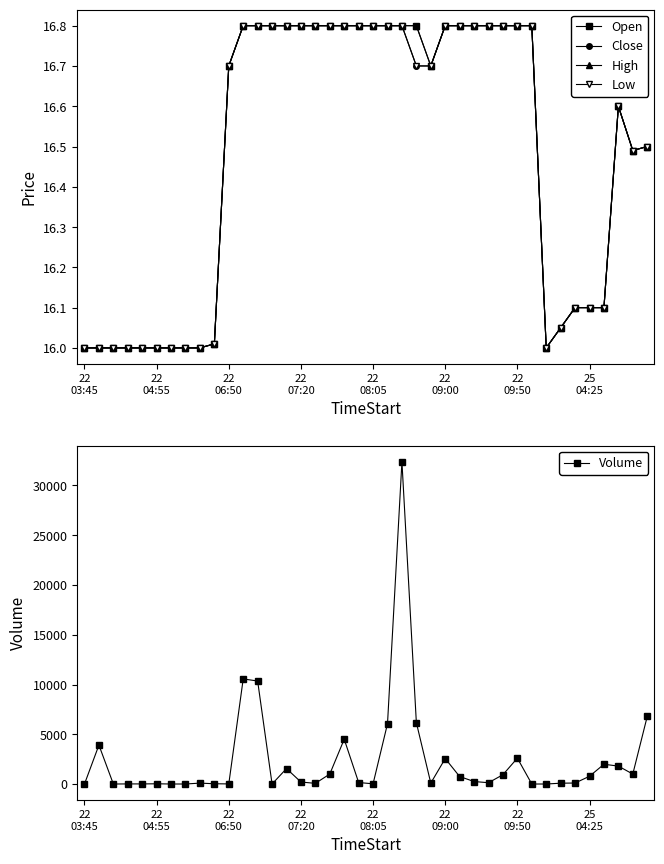

What is the maximum value for High?

16.8